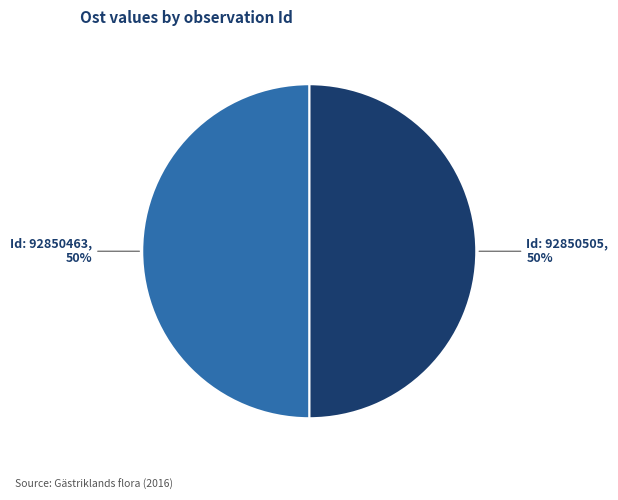

To the nearest percent, what is the average slice percentage?

50%